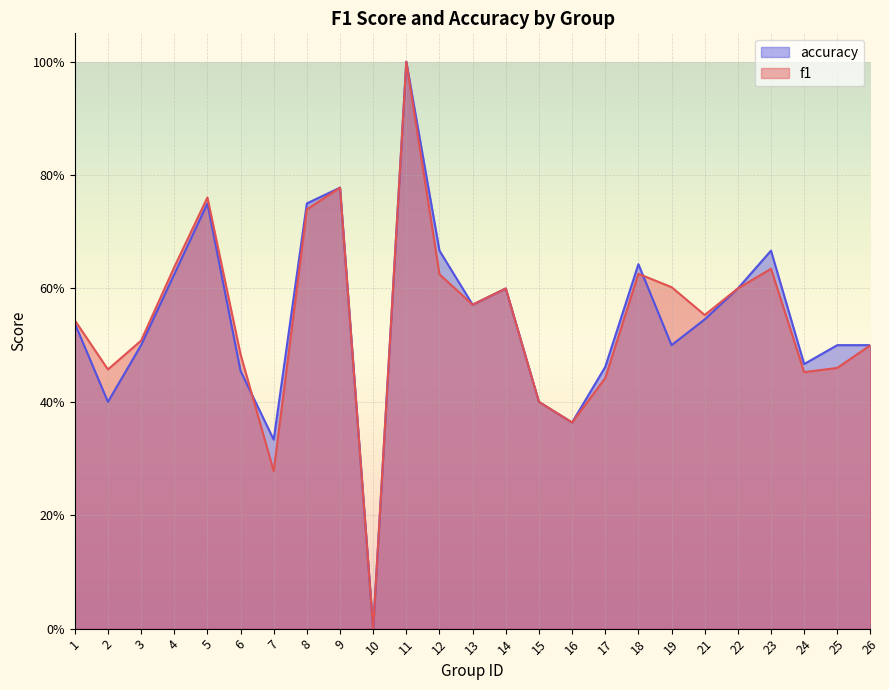

What value does the f1 series have at 14?

0.6